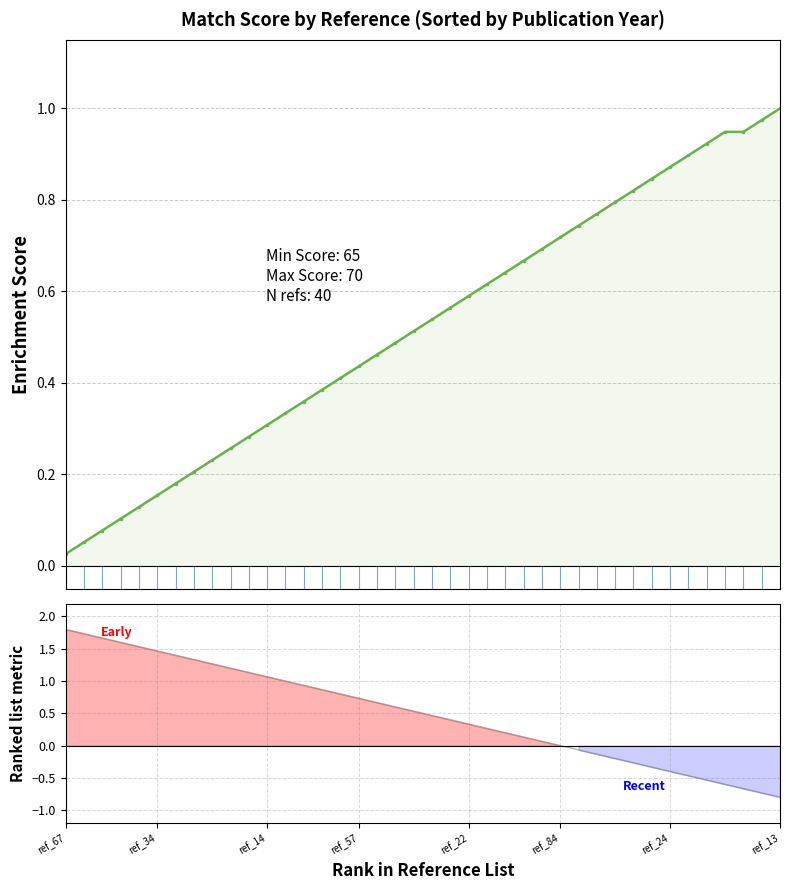

True or false: score and ranked_metric cross at least once.

True